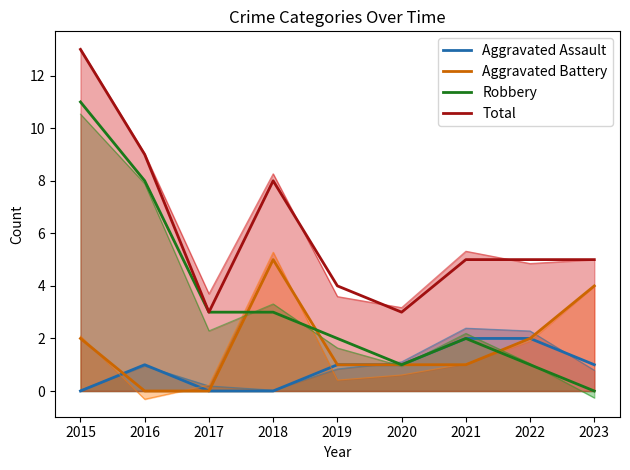

Reading left to right, extract all data points from this chart.

Aggravated Assault: 2015=0	2016=1	2017=0	2018=0	2019=1	2020=1	2021=2	2022=2	2023=1
Aggravated Battery: 2015=2	2016=0	2017=0	2018=5	2019=1	2020=1	2021=1	2022=2	2023=4
Robbery: 2015=11	2016=8	2017=3	2018=3	2019=2	2020=1	2021=2	2022=1	2023=0
Total: 2015=13	2016=9	2017=3	2018=8	2019=4	2020=3	2021=5	2022=5	2023=5